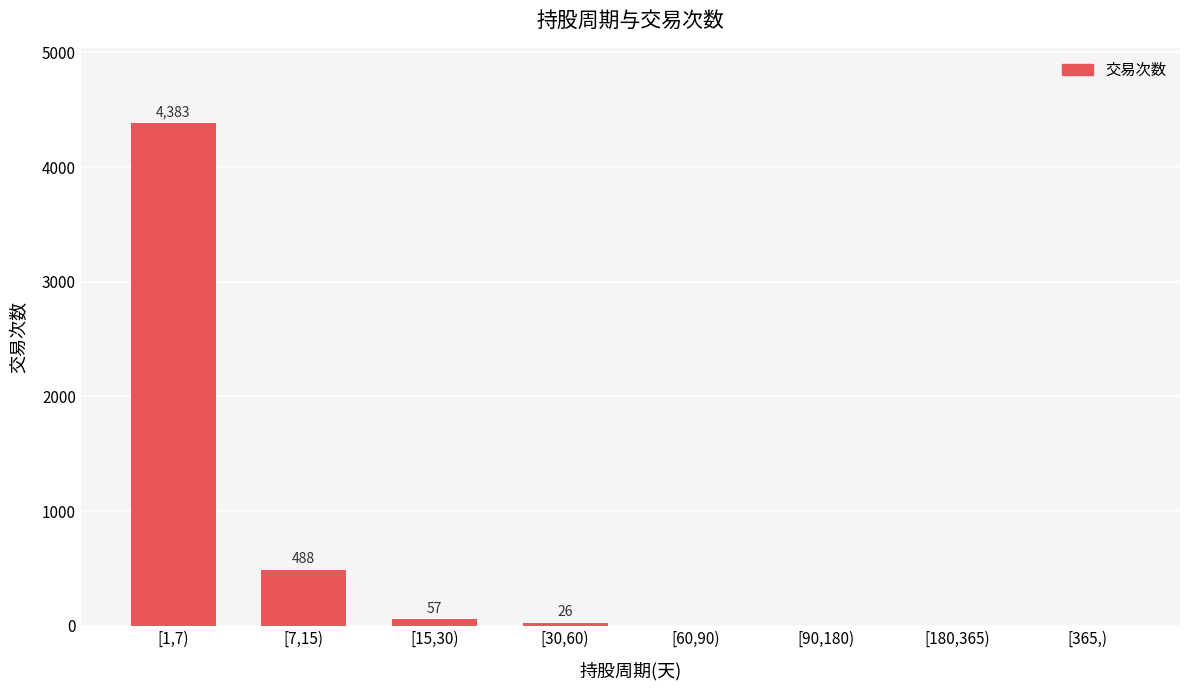

At which label is the value closest to 2191?

[7,15)